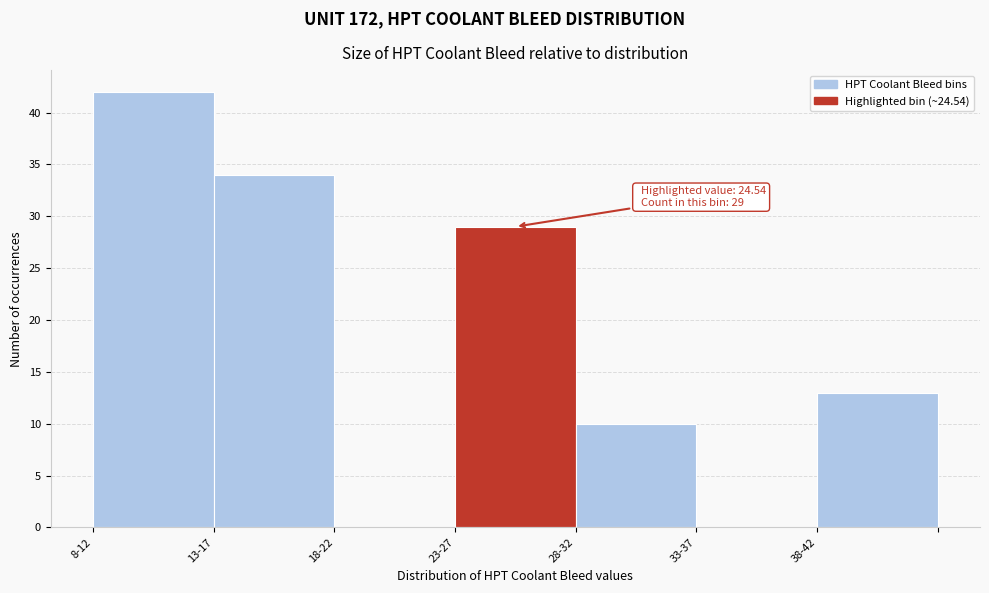

Reading left to right, extract all data points from this chart.

8-12=42	13-17=34	18-22=0	23-27=29	28-32=10	33-37=0	38-42=13